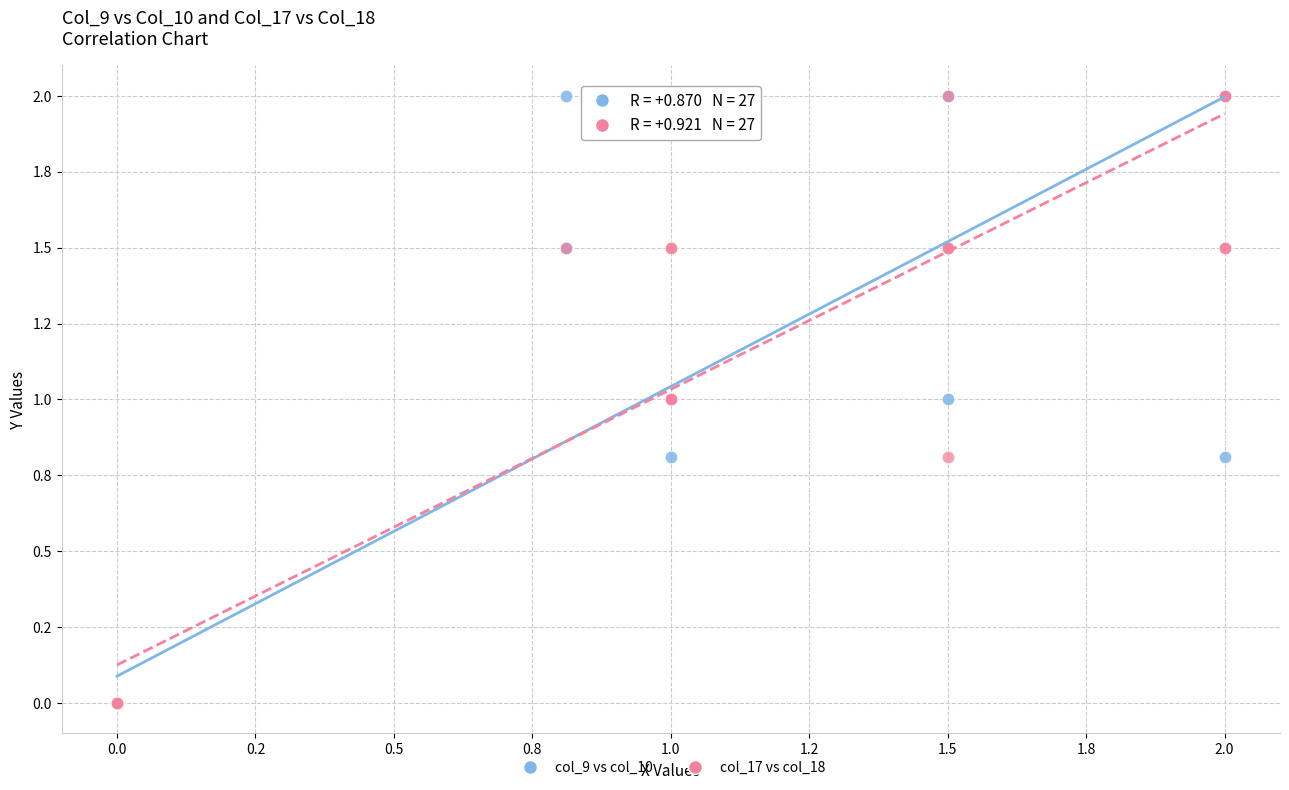

What are all the series names shown in the legend?

col_9 vs col_10, col_17 vs col_18